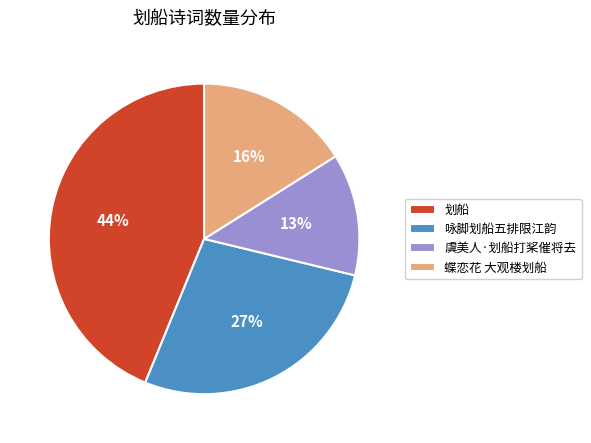

Is there a majority slice in this chart?

No